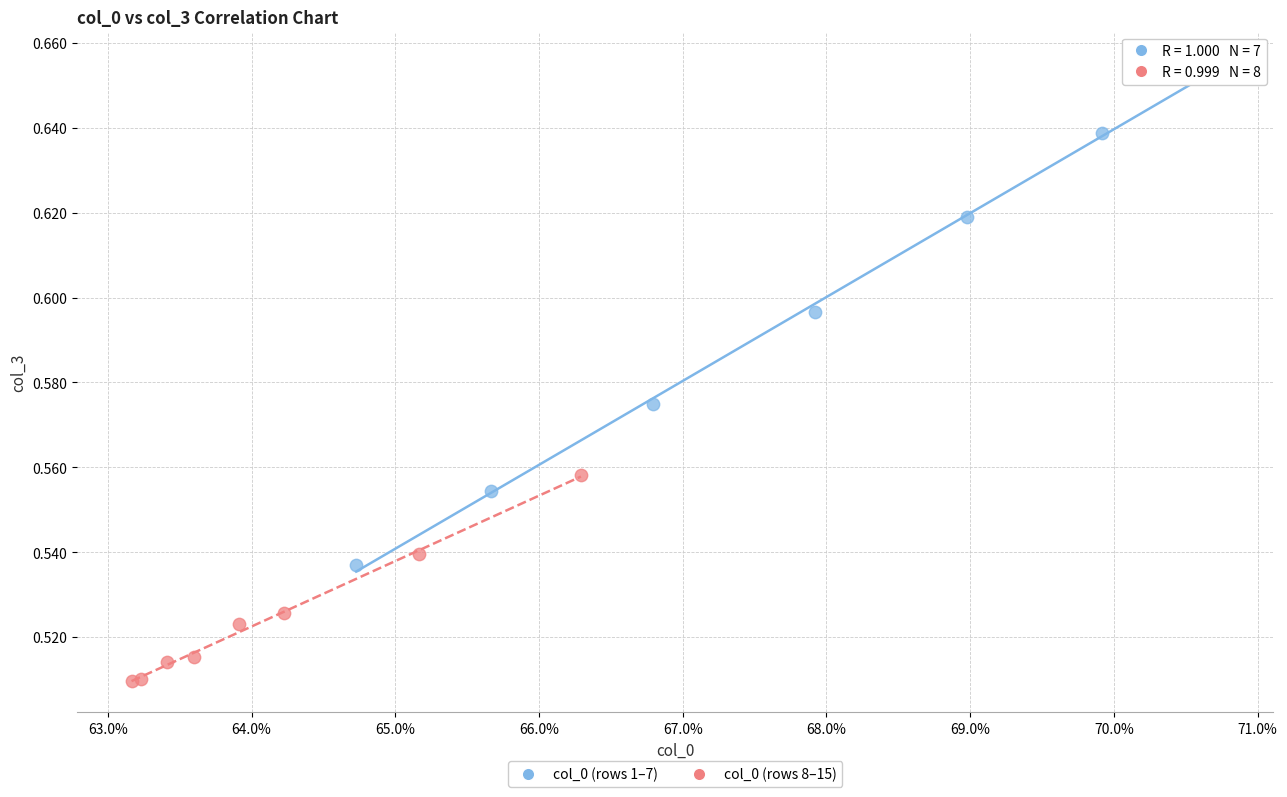

Which series reaches the minimum Y coordinate?

col_0 (rows 8–15)